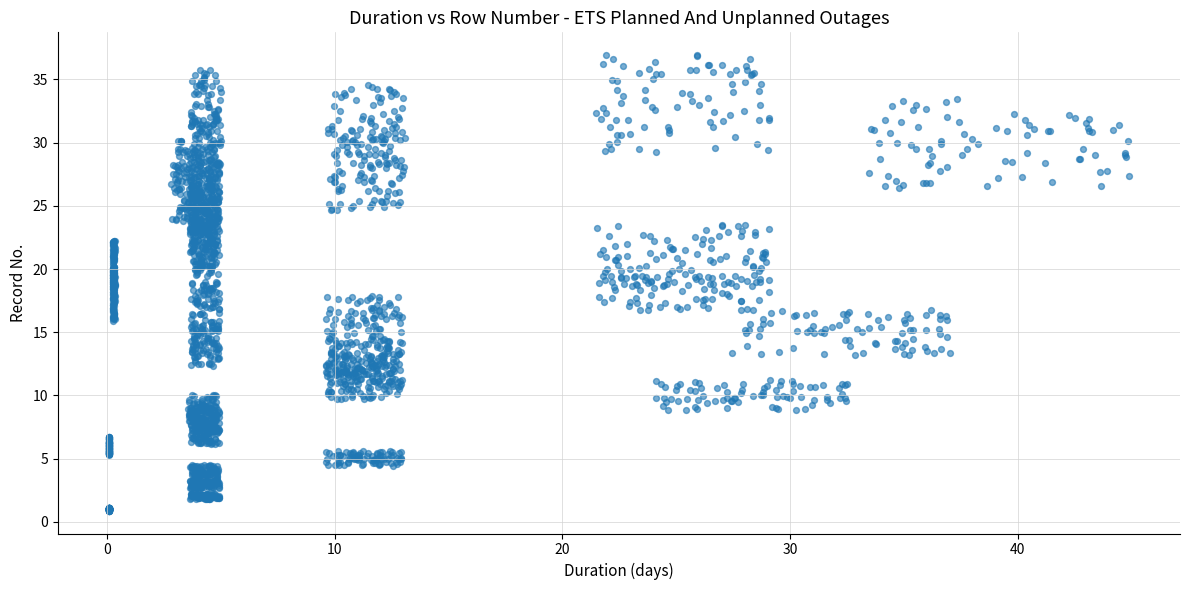

What is the range of Y values (max minus min)?

36.0